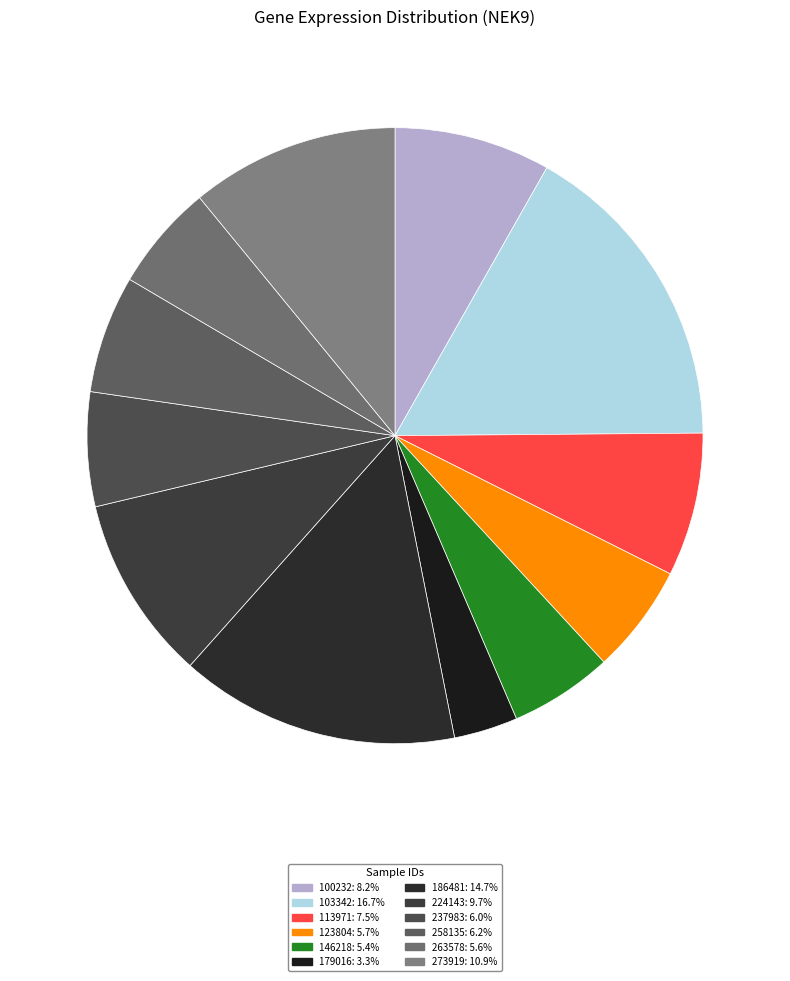

Is 263578 the majority of the pie?

No